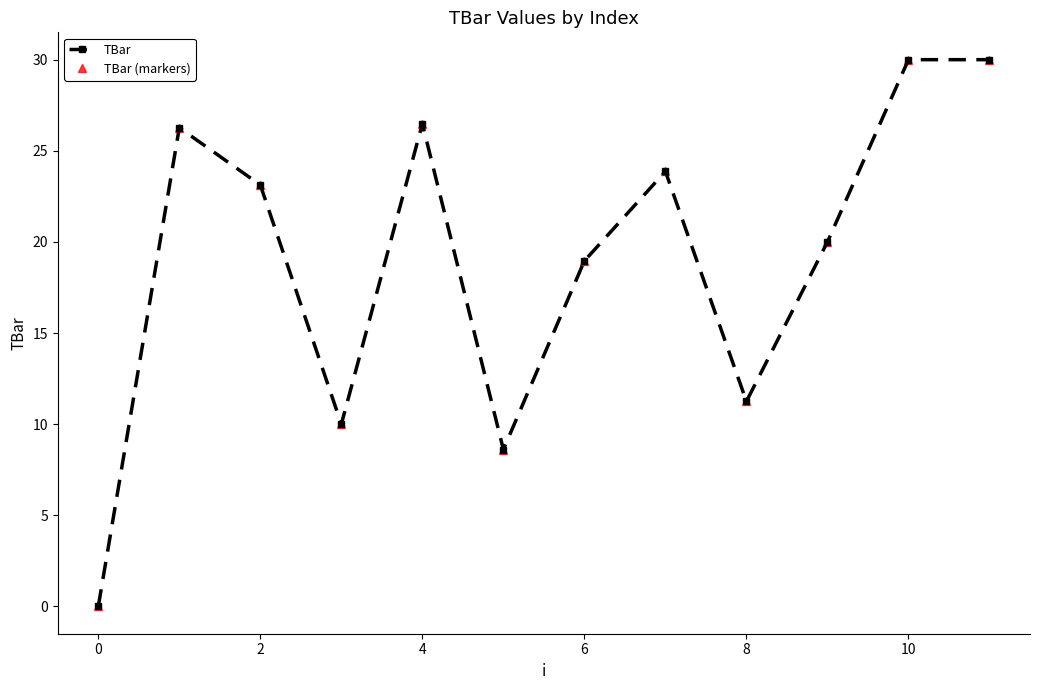

Reading left to right, list all the values displayed in this chart.

TBar: 0.0	26.3	23.1	10.0	26.5	8.6	19.0	23.9	11.2	20.0	30.0	30.0
TBar (markers): 0.0	26.3	23.1	10.0	26.5	8.6	19.0	23.9	11.2	20.0	30.0	30.0